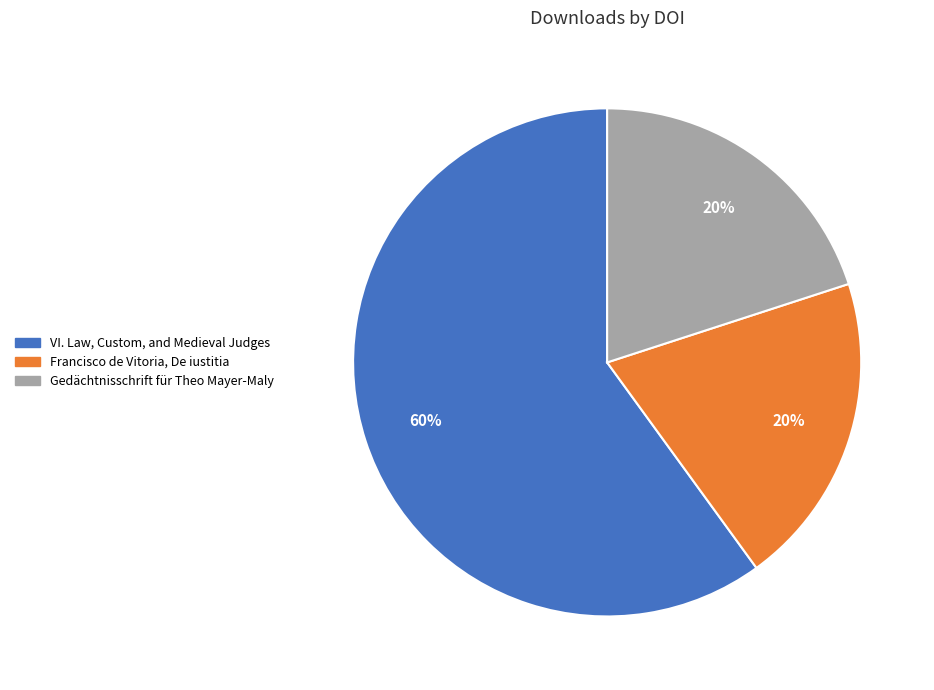

To the nearest percent, what is the difference between the largest and smallest slice percentages?

40%